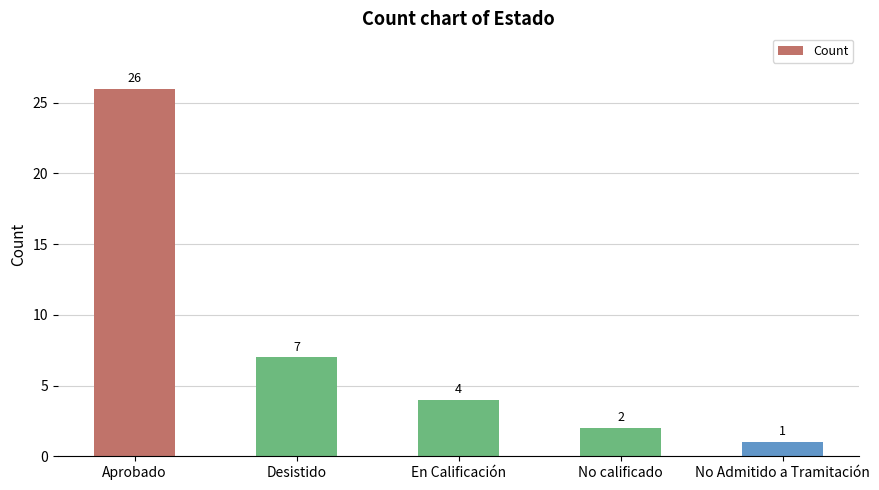

How many bars are there in total?

5